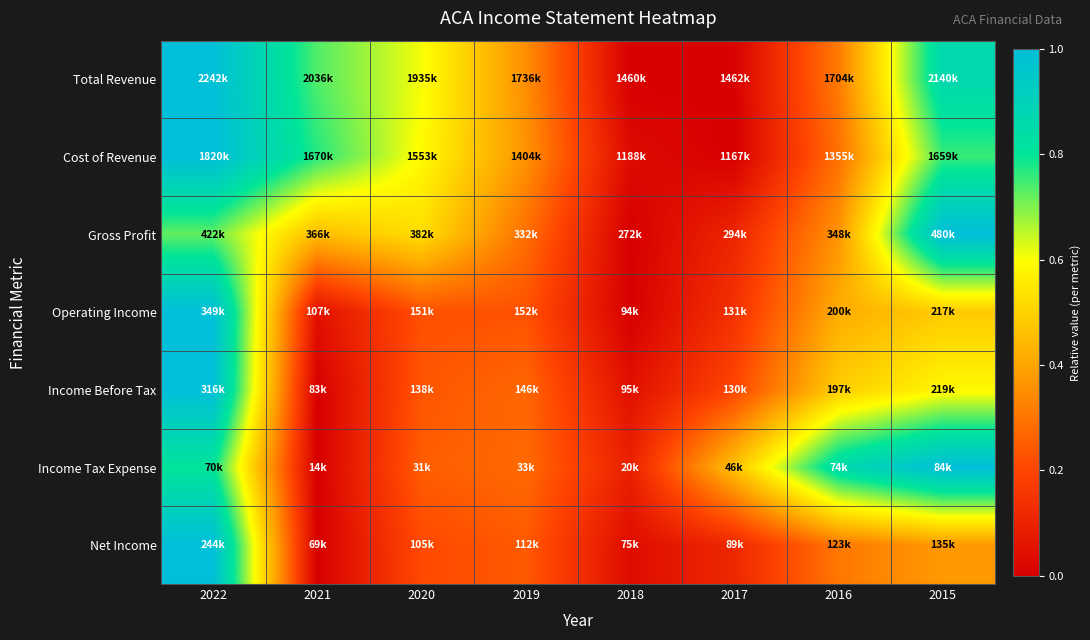

Which has a higher value, 2022 or 2017?

2022